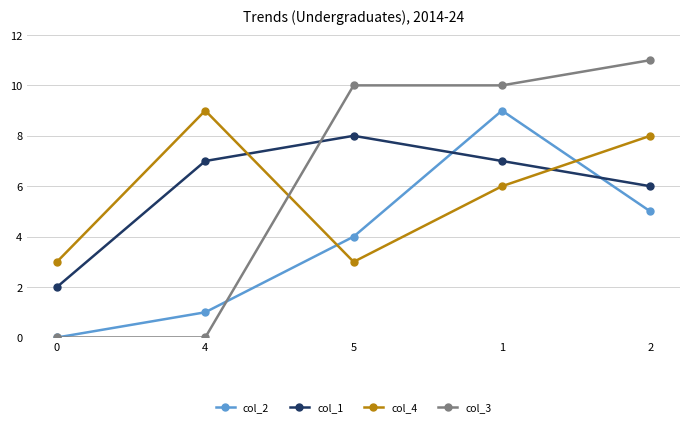

Which series has the largest range (max minus min)?

col_3